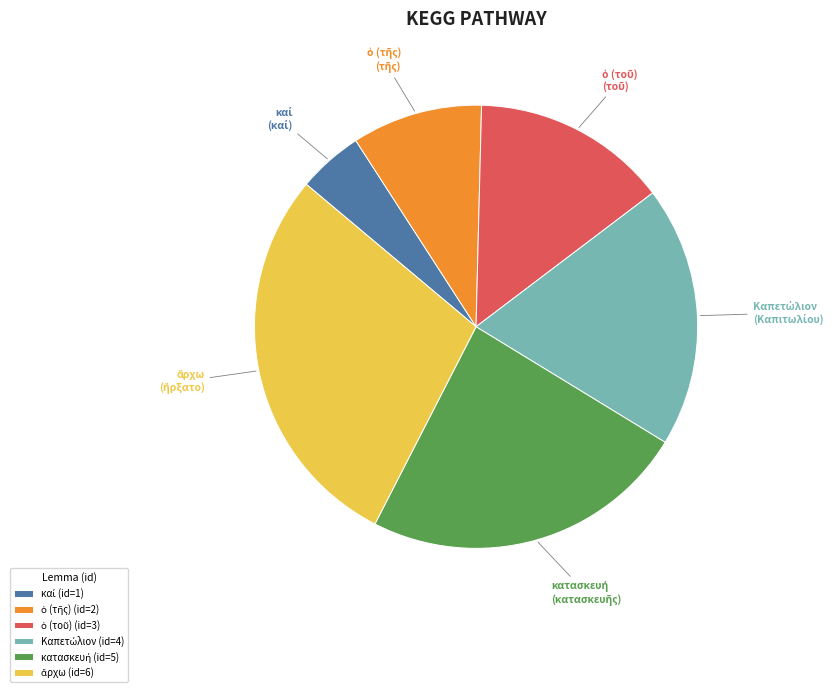

Is there a majority slice in this chart?

No